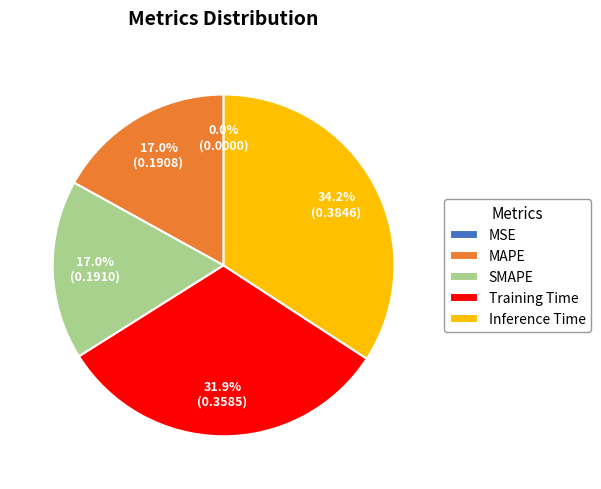

Which category has the biggest portion of the pie?

Inference Time